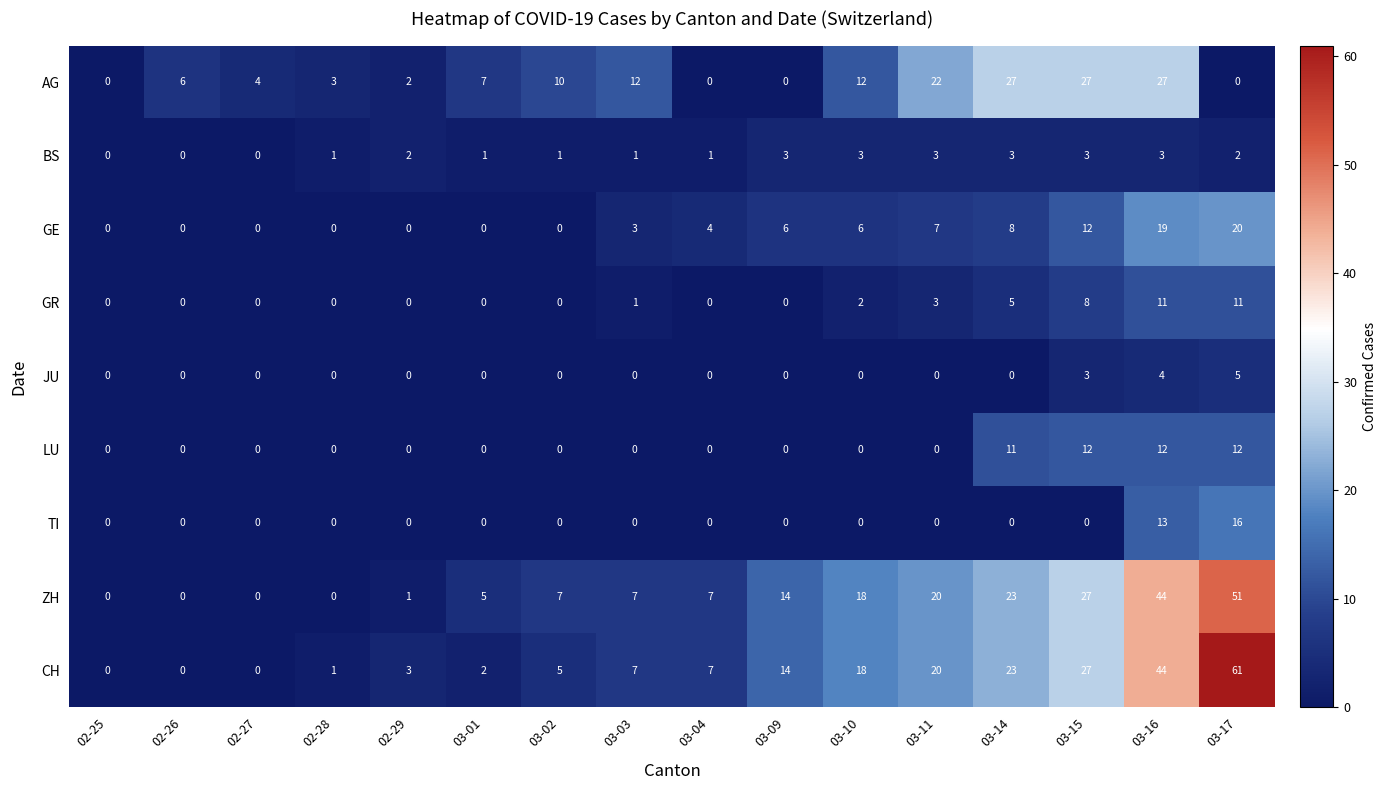

List the series in order of their peak value, lowest first.

BS, JU, GR, LU, TI, GE, AG, ZH, CH